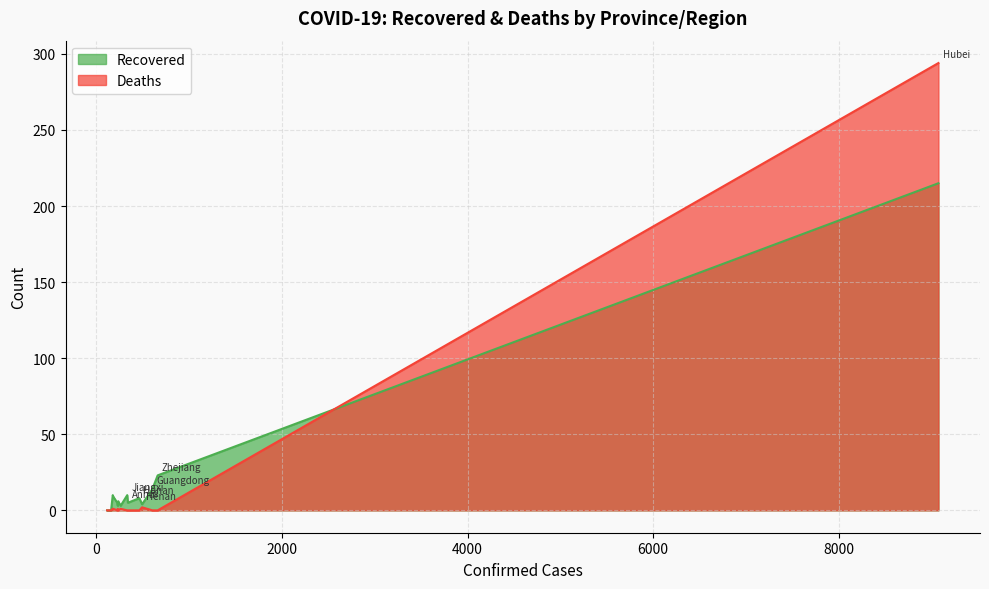

How many times do Deaths and Recovered cross each other?

1